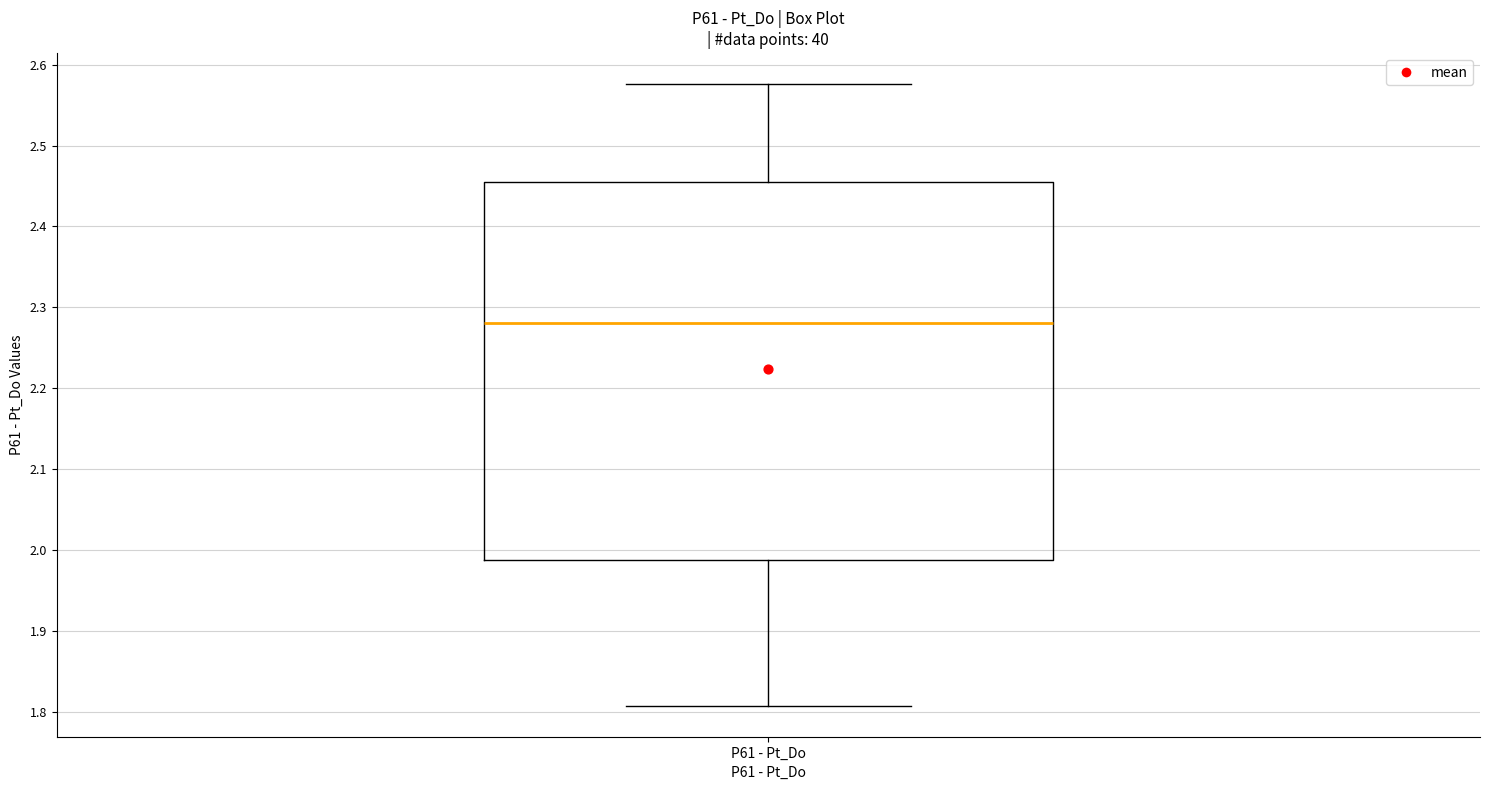

Read this box plot against the y-axis: the position of the median line, the range covered by the box, and the ends of both whiskers. The values are not printed on the chart, so give them approximately, as read against the axis.

median 2.28, box 1.99 to 2.45, whiskers 1.81 to 2.58